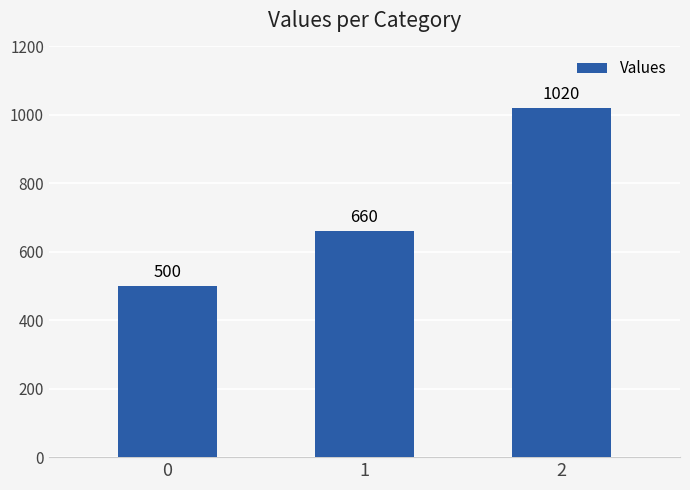

What is the value of the 3rd bar from the left?

1020